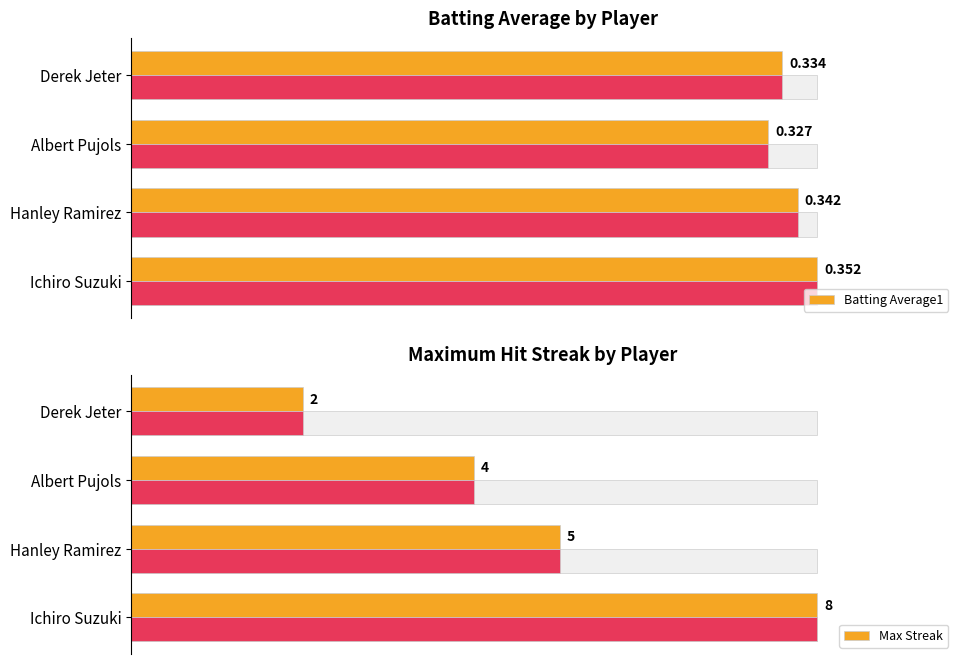

Rank the series at Ichiro Suzuki from highest to lowest value.

Batting Average1, Max Streak